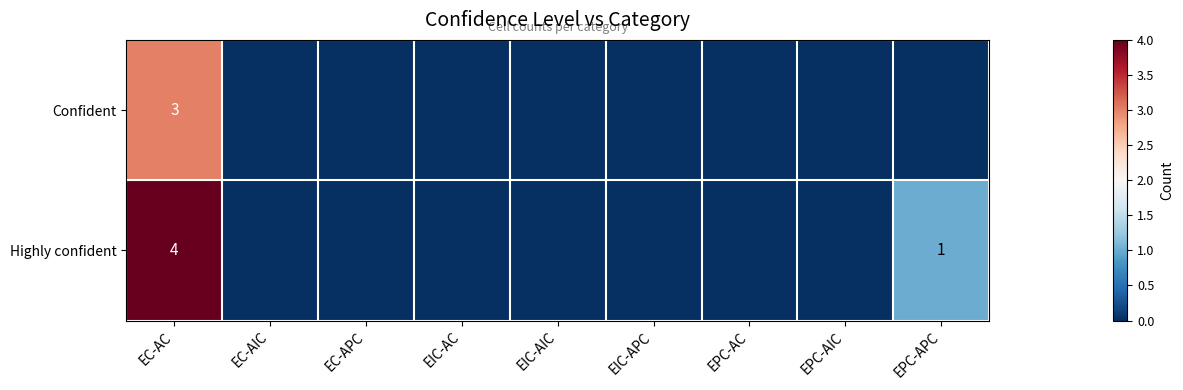

What is the spread (max minus min) of values at EC-AC?

1